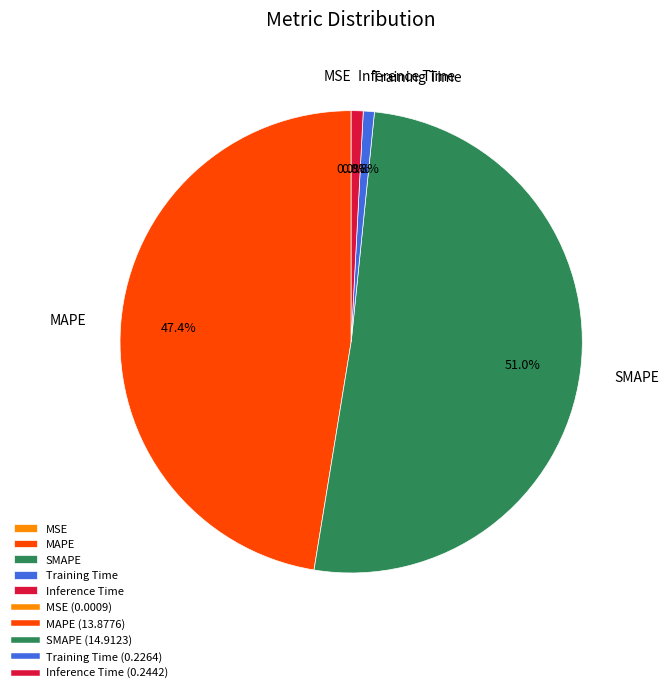

Which slice is the largest?

SMAPE